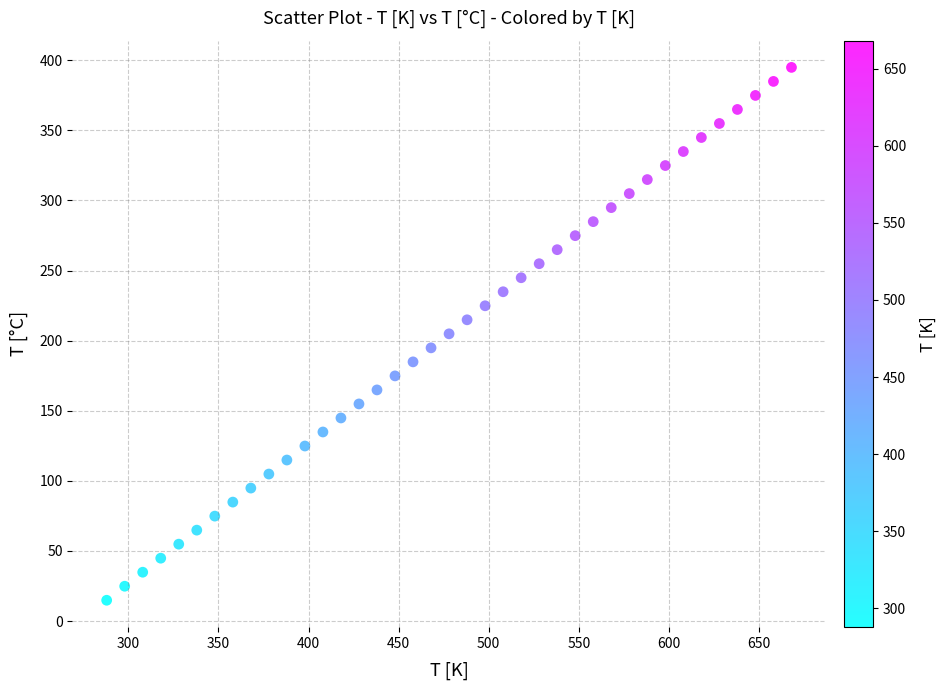

What is the range of X values (max minus min)?

380.0